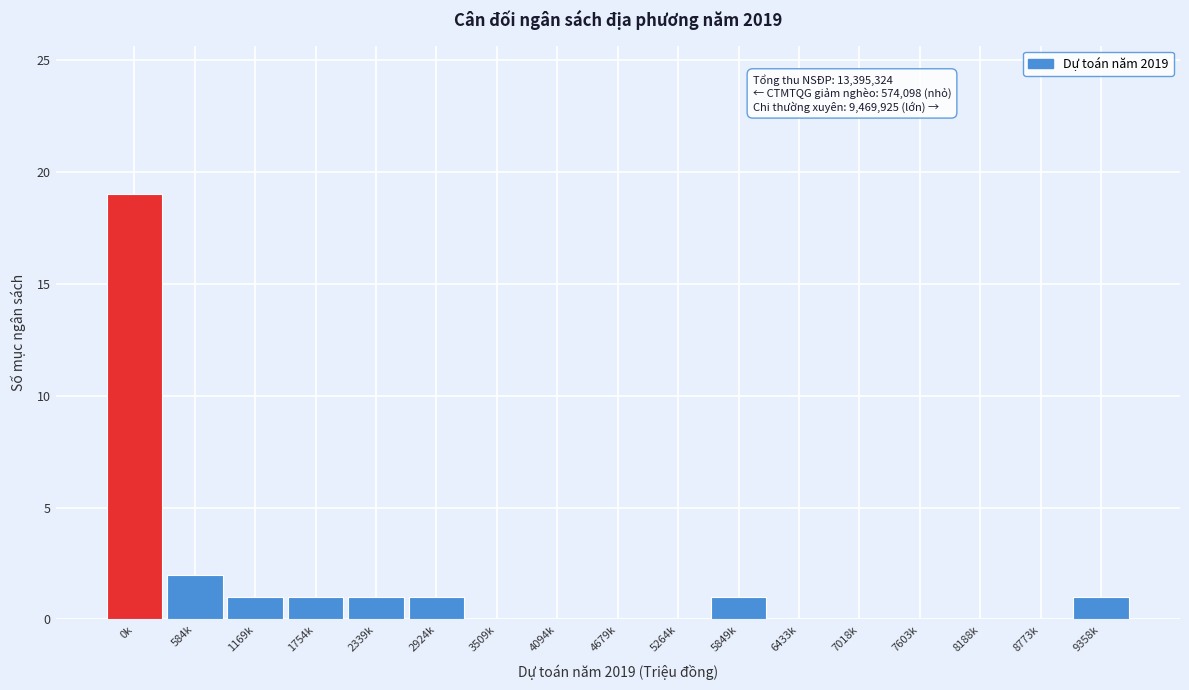

Reading right to left, what are all the values shown in this chart?

9358k=1	8773k=0	8188k=0	7603k=0	7018k=0	6433k=0	5849k=1	5264k=0	4679k=0	4094k=0	3509k=0	2924k=1	2339k=1	1754k=1	1169k=1	584k=2	0k=19